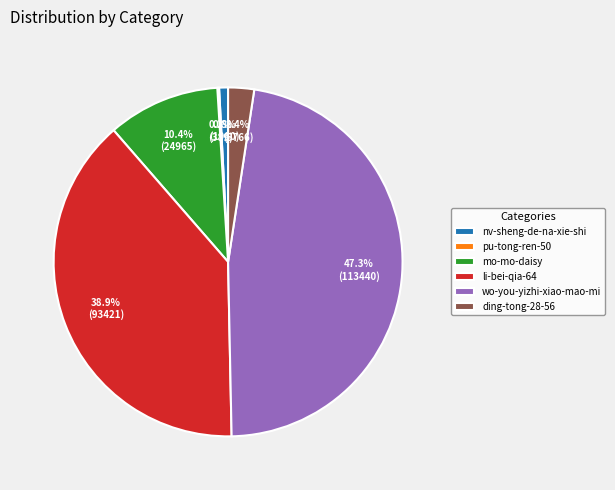

Is there any slice that represents more than half of the pie?

No